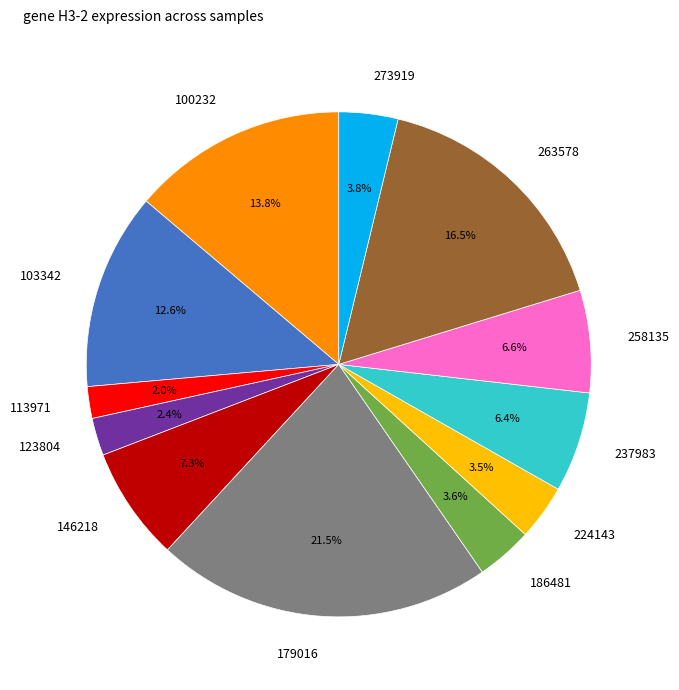

Combined, what portion of the pie is 179016 and 273919?

25.3%